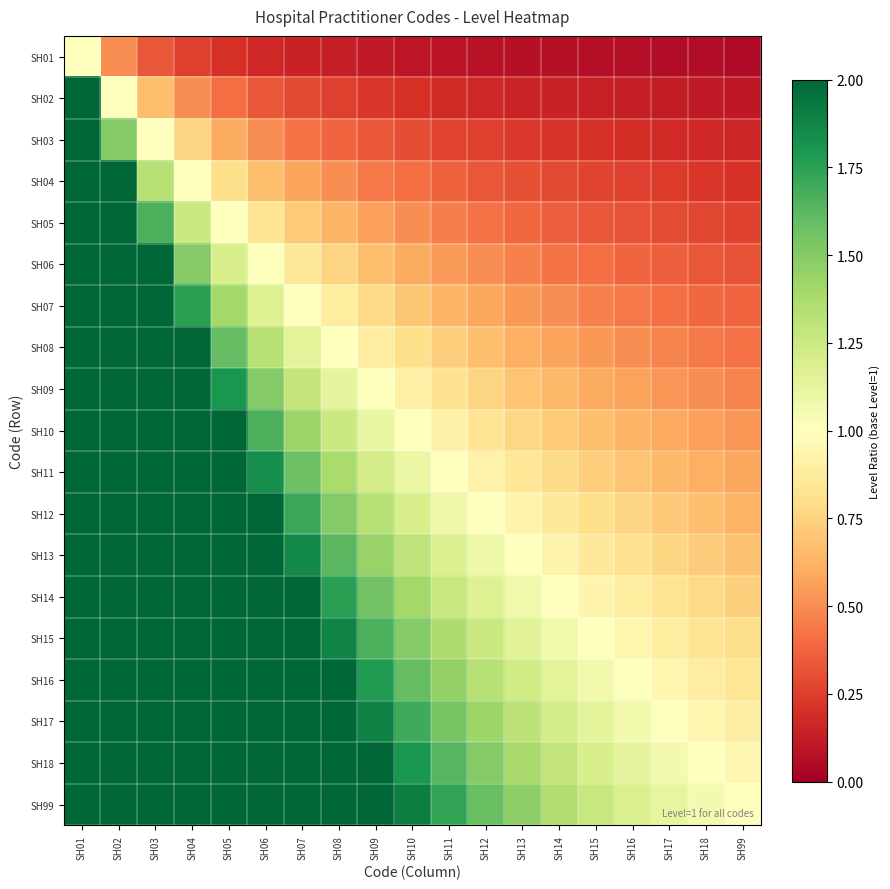

Reading left to right, extract all data points from this chart.

SH01: SH01=1.0	SH02=0.5	SH03=0.3	SH04=0.2	SH05=0.2	SH06=0.2	SH07=0.1	SH08=0.1	SH09=0.1	SH10=0.1	SH11=0.1	SH12=0.1	SH13=0.1	SH14=0.1	SH15=0.1	SH16=0.1	SH17=0.1	SH18=0.1	SH99=0.1
SH02: SH01=2.0	SH02=1.0	SH03=0.7	SH04=0.5	SH05=0.4	SH06=0.3	SH07=0.3	SH08=0.2	SH09=0.2	SH10=0.2	SH11=0.2	SH12=0.2	SH13=0.2	SH14=0.1	SH15=0.1	SH16=0.1	SH17=0.1	SH18=0.1	SH99=0.1
SH03: SH01=3.0	SH02=1.5	SH03=1.0	SH04=0.8	SH05=0.6	SH06=0.5	SH07=0.4	SH08=0.4	SH09=0.3	SH10=0.3	SH11=0.3	SH12=0.2	SH13=0.2	SH14=0.2	SH15=0.2	SH16=0.2	SH17=0.2	SH18=0.2	SH99=0.2
SH04: SH01=4.0	SH02=2.0	SH03=1.3	SH04=1.0	SH05=0.8	SH06=0.7	SH07=0.6	SH08=0.5	SH09=0.4	SH10=0.4	SH11=0.4	SH12=0.3	SH13=0.3	SH14=0.3	SH15=0.3	SH16=0.2	SH17=0.2	SH18=0.2	SH99=0.2
SH05: SH01=5.0	SH02=2.5	SH03=1.7	SH04=1.2	SH05=1.0	SH06=0.8	SH07=0.7	SH08=0.6	SH09=0.6	SH10=0.5	SH11=0.5	SH12=0.4	SH13=0.4	SH14=0.4	SH15=0.3	SH16=0.3	SH17=0.3	SH18=0.3	SH99=0.3
SH06: SH01=6.0	SH02=3.0	SH03=2.0	SH04=1.5	SH05=1.2	SH06=1.0	SH07=0.9	SH08=0.8	SH09=0.7	SH10=0.6	SH11=0.5	SH12=0.5	SH13=0.5	SH14=0.4	SH15=0.4	SH16=0.4	SH17=0.4	SH18=0.3	SH99=0.3
SH07: SH01=7.0	SH02=3.5	SH03=2.3	SH04=1.8	SH05=1.4	SH06=1.2	SH07=1.0	SH08=0.9	SH09=0.8	SH10=0.7	SH11=0.6	SH12=0.6	SH13=0.5	SH14=0.5	SH15=0.5	SH16=0.4	SH17=0.4	SH18=0.4	SH99=0.4
SH08: SH01=8.0	SH02=4.0	SH03=2.7	SH04=2.0	SH05=1.6	SH06=1.3	SH07=1.1	SH08=1.0	SH09=0.9	SH10=0.8	SH11=0.7	SH12=0.7	SH13=0.6	SH14=0.6	SH15=0.5	SH16=0.5	SH17=0.5	SH18=0.4	SH99=0.4
SH09: SH01=9.0	SH02=4.5	SH03=3.0	SH04=2.2	SH05=1.8	SH06=1.5	SH07=1.3	SH08=1.1	SH09=1.0	SH10=0.9	SH11=0.8	SH12=0.8	SH13=0.7	SH14=0.6	SH15=0.6	SH16=0.6	SH17=0.5	SH18=0.5	SH99=0.5
SH10: SH01=10.0	SH02=5.0	SH03=3.3	SH04=2.5	SH05=2.0	SH06=1.7	SH07=1.4	SH08=1.2	SH09=1.1	SH10=1.0	SH11=0.9	SH12=0.8	SH13=0.8	SH14=0.7	SH15=0.7	SH16=0.6	SH17=0.6	SH18=0.6	SH99=0.5
SH11: SH01=11.0	SH02=5.5	SH03=3.7	SH04=2.8	SH05=2.2	SH06=1.8	SH07=1.6	SH08=1.4	SH09=1.2	SH10=1.1	SH11=1.0	SH12=0.9	SH13=0.8	SH14=0.8	SH15=0.7	SH16=0.7	SH17=0.6	SH18=0.6	SH99=0.6
SH12: SH01=12.0	SH02=6.0	SH03=4.0	SH04=3.0	SH05=2.4	SH06=2.0	SH07=1.7	SH08=1.5	SH09=1.3	SH10=1.2	SH11=1.1	SH12=1.0	SH13=0.9	SH14=0.9	SH15=0.8	SH16=0.8	SH17=0.7	SH18=0.7	SH99=0.6
SH13: SH01=13.0	SH02=6.5	SH03=4.3	SH04=3.2	SH05=2.6	SH06=2.2	SH07=1.9	SH08=1.6	SH09=1.4	SH10=1.3	SH11=1.2	SH12=1.1	SH13=1.0	SH14=0.9	SH15=0.9	SH16=0.8	SH17=0.8	SH18=0.7	SH99=0.7
SH14: SH01=14.0	SH02=7.0	SH03=4.7	SH04=3.5	SH05=2.8	SH06=2.3	SH07=2.0	SH08=1.8	SH09=1.6	SH10=1.4	SH11=1.3	SH12=1.2	SH13=1.1	SH14=1.0	SH15=0.9	SH16=0.9	SH17=0.8	SH18=0.8	SH99=0.7
SH15: SH01=15.0	SH02=7.5	SH03=5.0	SH04=3.8	SH05=3.0	SH06=2.5	SH07=2.1	SH08=1.9	SH09=1.7	SH10=1.5	SH11=1.4	SH12=1.2	SH13=1.2	SH14=1.1	SH15=1.0	SH16=0.9	SH17=0.9	SH18=0.8	SH99=0.8
SH16: SH01=16.0	SH02=8.0	SH03=5.3	SH04=4.0	SH05=3.2	SH06=2.7	SH07=2.3	SH08=2.0	SH09=1.8	SH10=1.6	SH11=1.5	SH12=1.3	SH13=1.2	SH14=1.1	SH15=1.1	SH16=1.0	SH17=0.9	SH18=0.9	SH99=0.8
SH17: SH01=17.0	SH02=8.5	SH03=5.7	SH04=4.2	SH05=3.4	SH06=2.8	SH07=2.4	SH08=2.1	SH09=1.9	SH10=1.7	SH11=1.5	SH12=1.4	SH13=1.3	SH14=1.2	SH15=1.1	SH16=1.1	SH17=1.0	SH18=0.9	SH99=0.9
SH18: SH01=18.0	SH02=9.0	SH03=6.0	SH04=4.5	SH05=3.6	SH06=3.0	SH07=2.6	SH08=2.2	SH09=2.0	SH10=1.8	SH11=1.6	SH12=1.5	SH13=1.4	SH14=1.3	SH15=1.2	SH16=1.1	SH17=1.1	SH18=1.0	SH99=0.9
SH99: SH01=19.0	SH02=9.5	SH03=6.3	SH04=4.8	SH05=3.8	SH06=3.2	SH07=2.7	SH08=2.4	SH09=2.1	SH10=1.9	SH11=1.7	SH12=1.6	SH13=1.5	SH14=1.4	SH15=1.3	SH16=1.2	SH17=1.1	SH18=1.1	SH99=1.0